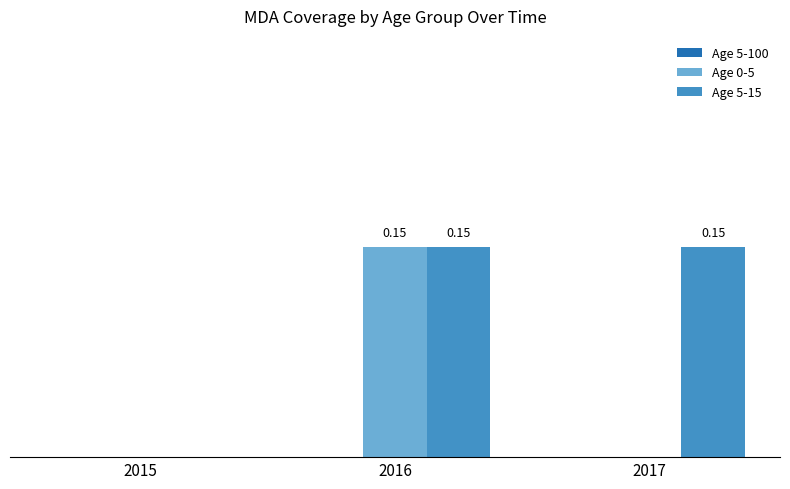

Is the value of Age 5-15 at 2017 greater than the value of Age 0-5 at 2015?

Yes